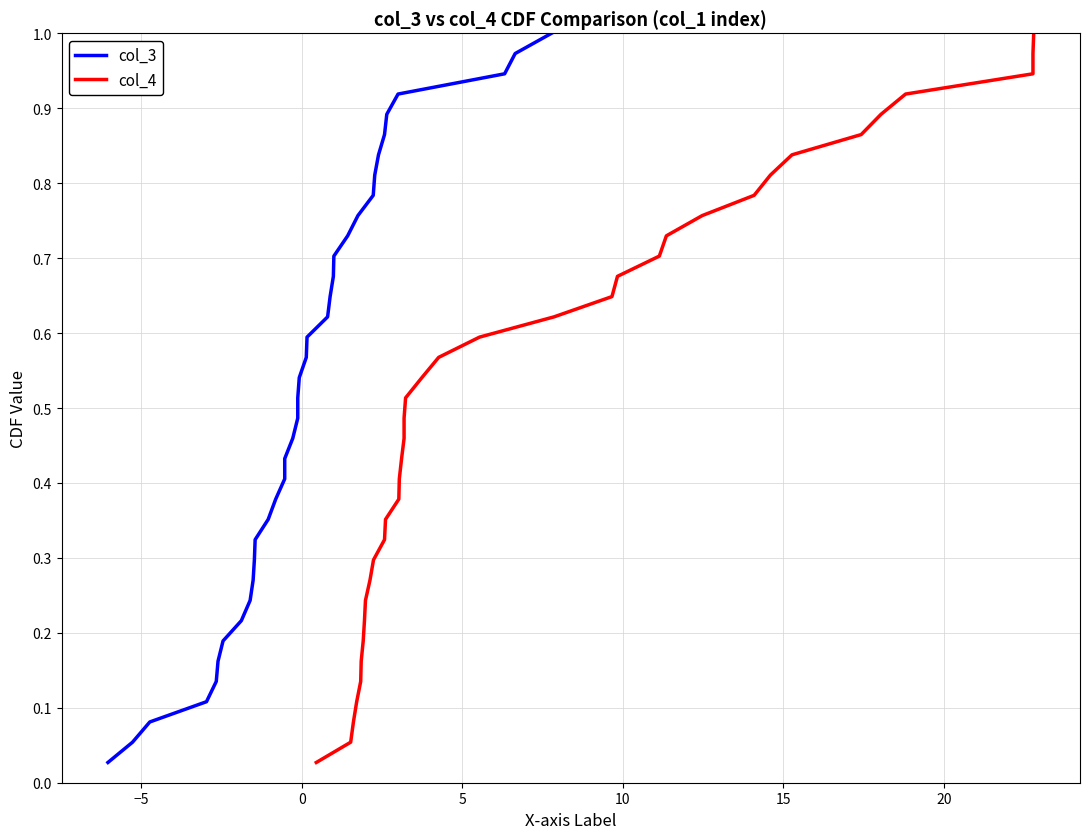

The col_3 series shows 0.0 at −5. True or false?

False